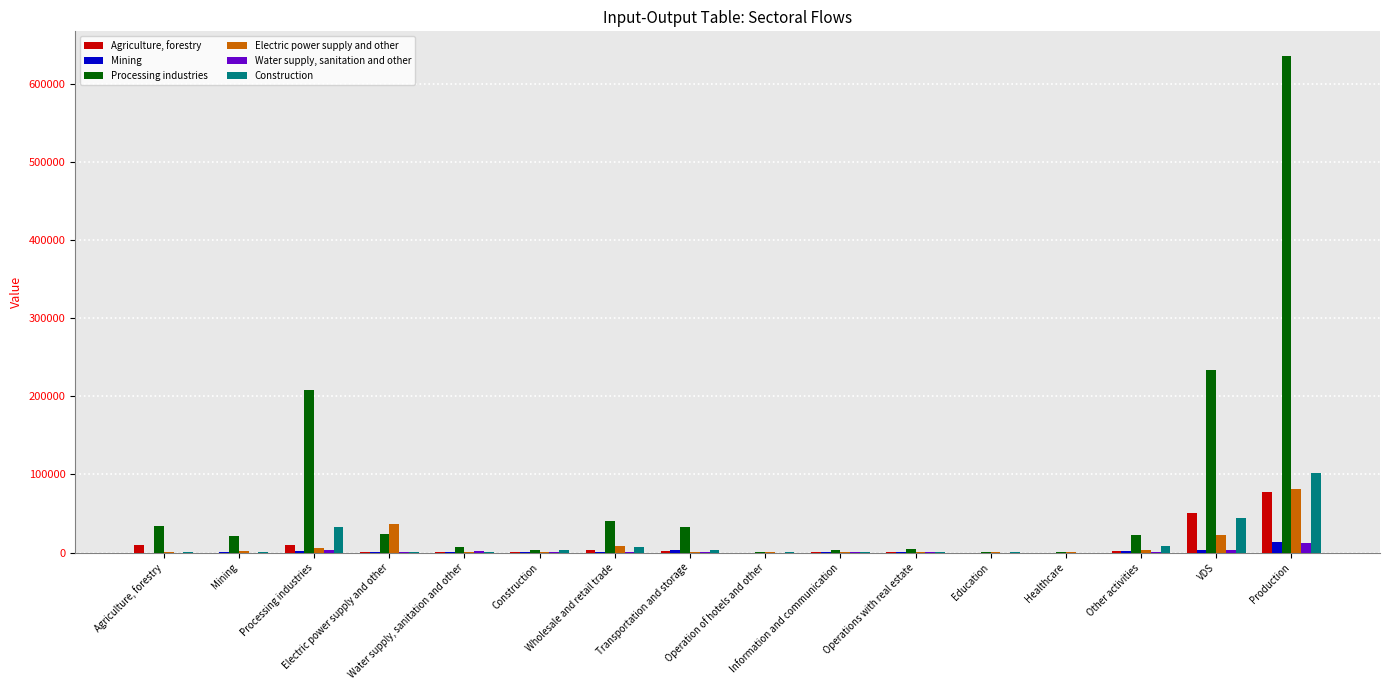

Reading left to right, transcribe all the data shown in this chart.

Agriculture, forestry: Agriculture, forestry=9406.8	Mining=8.9	Processing industries=10212.7	Electric power supply and other=1245.5	Water supply, sanitation and other=52.5	Construction=202.0	Wholesale and retail trade=2615.9	Transportation and storage=1363.1	Operation of hotels and other=10.3	Information and communication=62.7	Operations with real estate=185.6	Education=6.4	Healthcare=9.9	Other activities=1884.8	VDS=50198.4	Production=77465.4
Mining: Agriculture, forestry=0.2	Mining=701.5	Processing industries=2324.0	Electric power supply and other=1025.0	Water supply, sanitation and other=37.4	Construction=751.3	Wholesale and retail trade=516.0	Transportation and storage=2980.7	Operation of hotels and other=22.0	Information and communication=76.7	Operations with real estate=930.6	Education=10.4	Healthcare=11.9	Other activities=1313.9	VDS=3360.2	Production=14061.8
Processing industries: Agriculture, forestry=34556.2	Mining=20736.3	Processing industries=208263.5	Electric power supply and other=23742.5	Water supply, sanitation and other=7446.1	Construction=3038.2	Wholesale and retail trade=40771.0	Transportation and storage=33174.2	Operation of hotels and other=426.7	Information and communication=2698.1	Operations with real estate=5084.9	Education=188.8	Healthcare=142.5	Other activities=22210.6	VDS=233542.2	Production=636021.7
Electric power supply and other: Agriculture, forestry=35.4	Mining=2464.2	Processing industries=5168.5	Electric power supply and other=36522.0	Water supply, sanitation and other=691.3	Construction=1205.5	Wholesale and retail trade=7831.8	Transportation and storage=739.0	Operation of hotels and other=59.1	Information and communication=482.7	Operations with real estate=978.3	Education=41.9	Healthcare=30.0	Other activities=2815.8	VDS=22242.6	Production=81307.9
Water supply, sanitation and other: Agriculture, forestry=0.6	Mining=8.4	Processing industries=3315.9	Electric power supply and other=1084.8	Water supply, sanitation and other=2194.4	Construction=296.2	Wholesale and retail trade=917.6	Transportation and storage=482.8	Operation of hotels and other=5.6	Information and communication=42.6	Operations with real estate=210.8	Education=4.5	Healthcare=7.3	Other activities=633.2	VDS=2977.4	Production=12182.1
Construction: Agriculture, forestry=134.5	Mining=457.5	Processing industries=32181.1	Electric power supply and other=756.7	Water supply, sanitation and other=156.4	Construction=3162.8	Wholesale and retail trade=7513.5	Transportation and storage=2990.0	Operation of hotels and other=164.7	Information and communication=345.8	Operations with real estate=1079.3	Education=32.2	Healthcare=20.6	Other activities=7789.4	VDS=44784.4	Production=101568.9